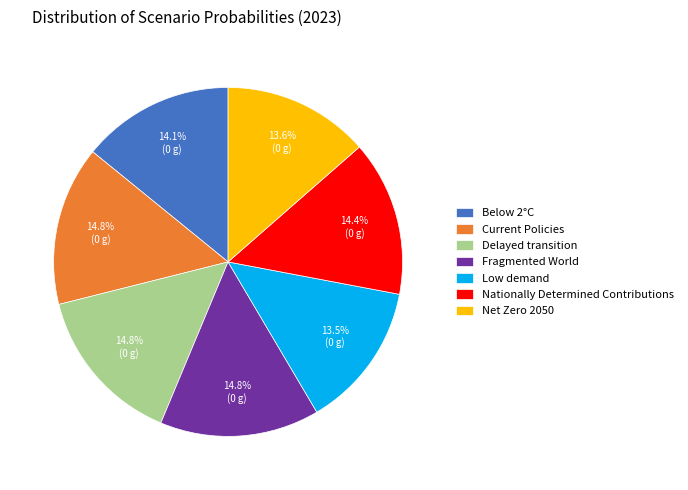

Is Delayed transition the majority of the pie?

No